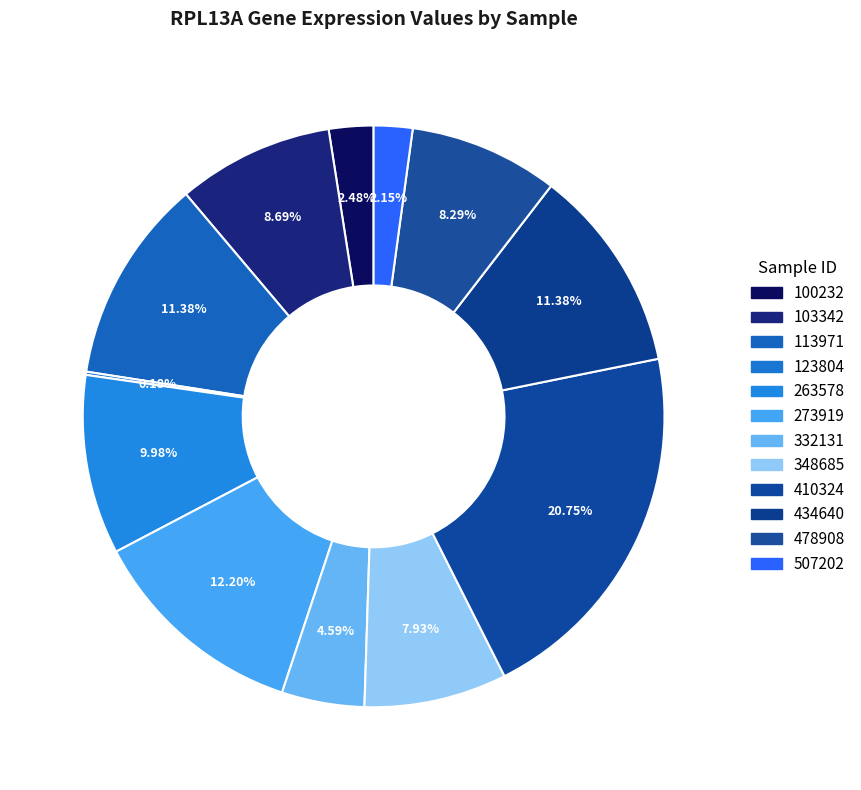

What is the largest slice in the pie chart?

410324